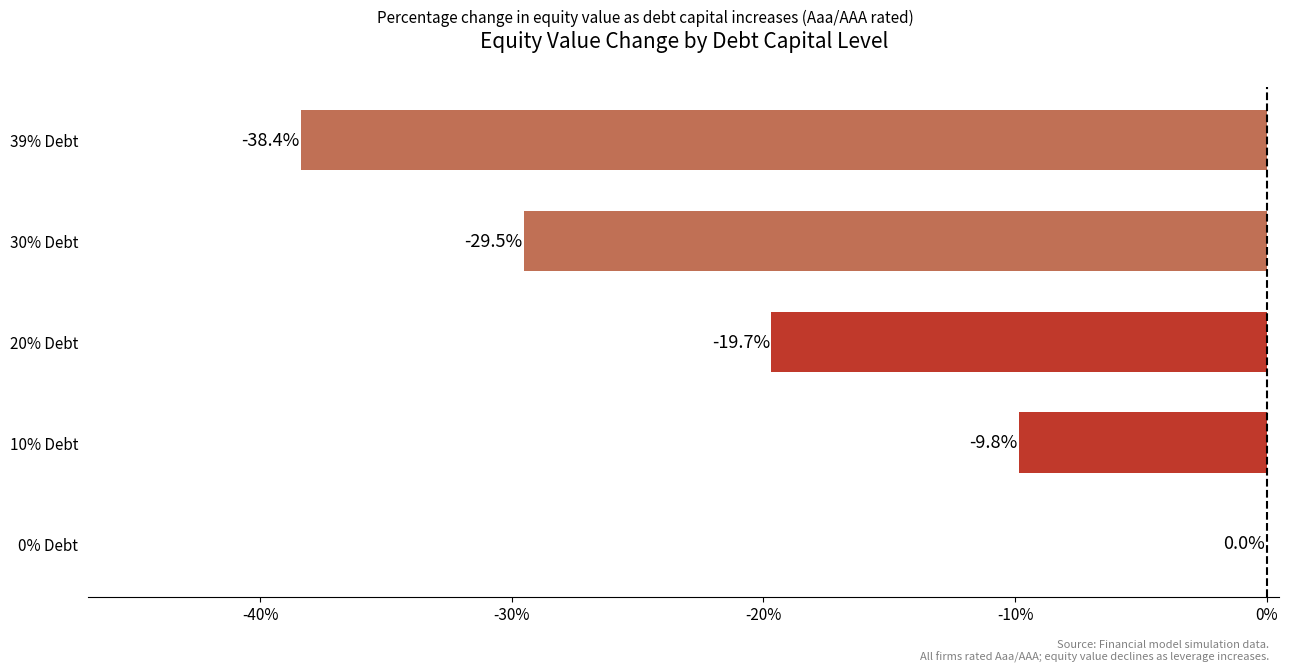

What is the sum of the values at 30% Debt and 0% Debt?

-29.5